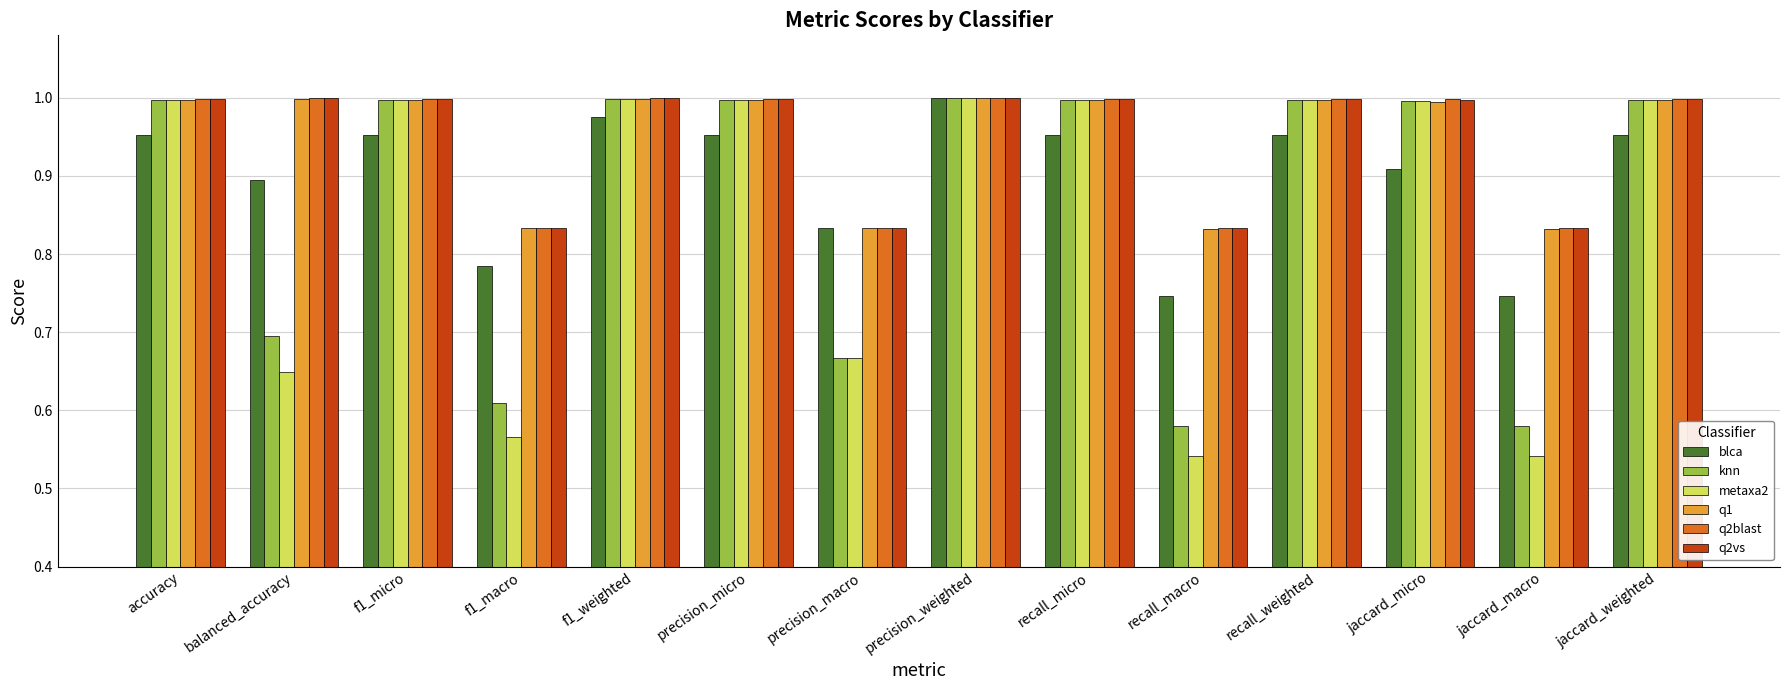

Which series changed the most between balanced_accuracy and precision_macro?

q2blast